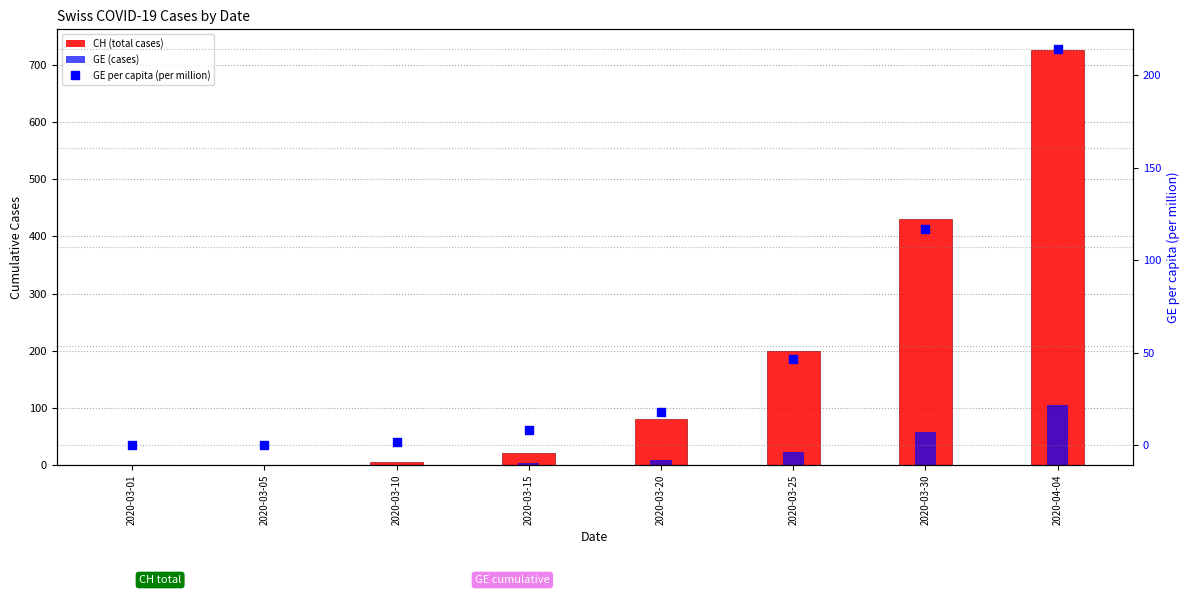

Which series has the largest total across all categories?

CH (total cases)